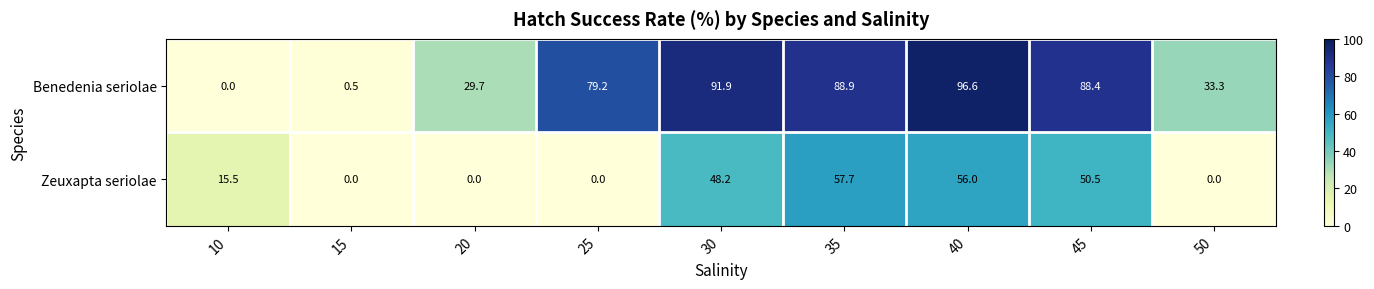

What is the approximate value of Zeuxapta seriolae at 35?

57.7